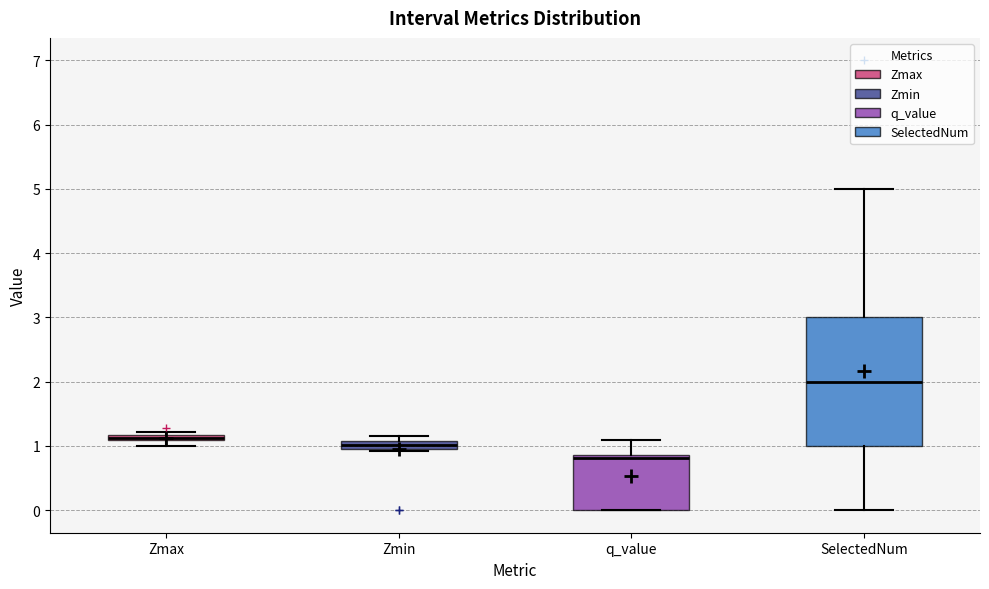

Where is the lower edge of the box for Zmax on the y-axis? The values are not printed on the chart, so give them approximately, as read against the axis.

1.1